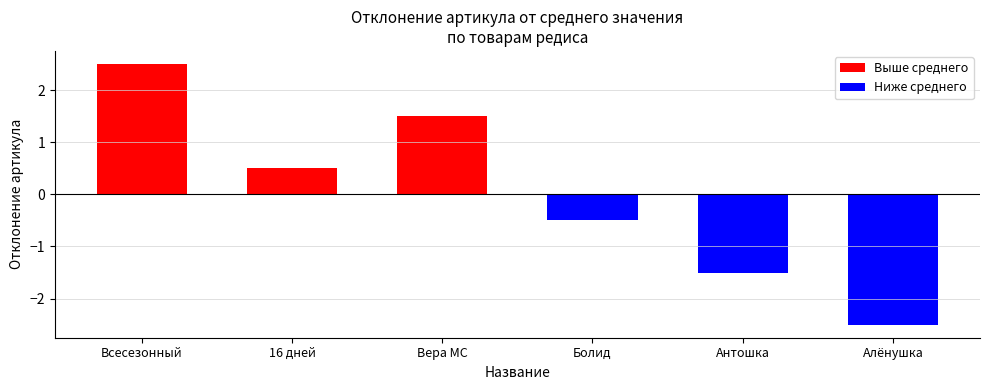

What is the lowest value of the Ниже среднего series?

-2.5